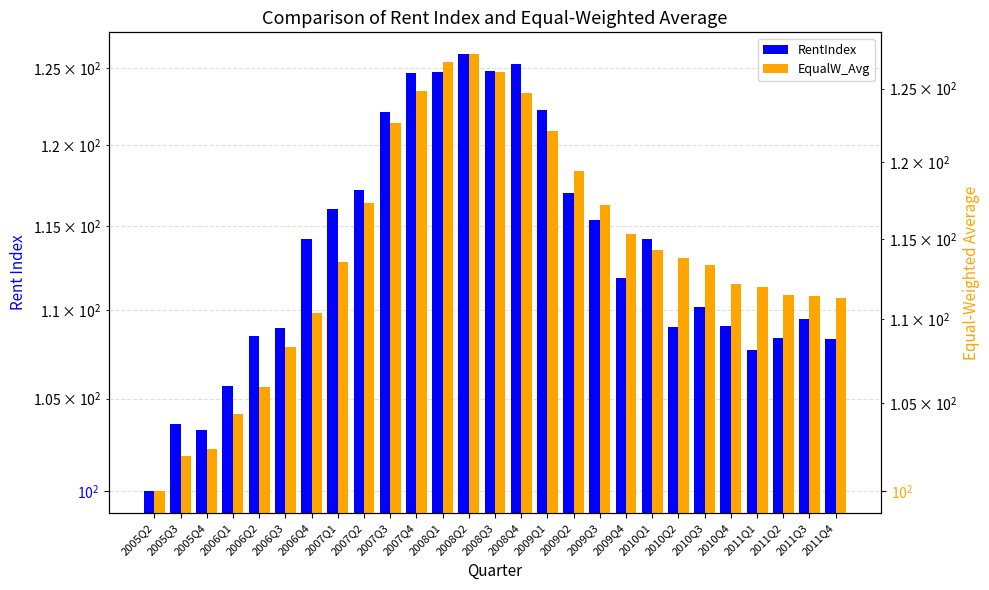

Reading right to left, extract all data points from this chart.

RentIndex: 108.3	109.5	108.4	107.7	109.1	110.2	109.0	114.2	111.9	115.3	117.0	122.2	125.3	124.8	125.9	124.7	124.6	122.1	117.2	116.0	114.2	109.0	108.5	105.7	103.3	103.6	100.0
EqualW_Avg: 111.3	111.4	111.5	112.0	112.2	113.3	113.8	114.3	115.3	117.2	119.4	122.1	124.7	126.2	127.4	126.9	124.9	122.6	117.3	113.5	110.4	108.3	106.0	104.4	102.4	102.0	100.0